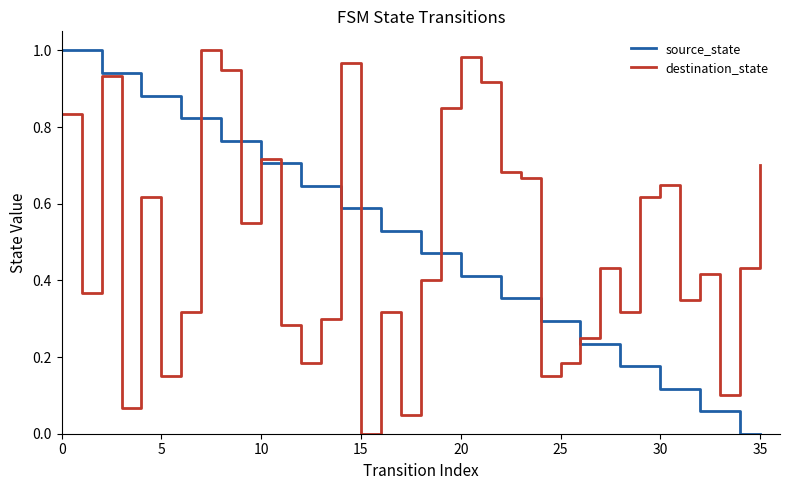

At which label is destination_state closest to 0?

15